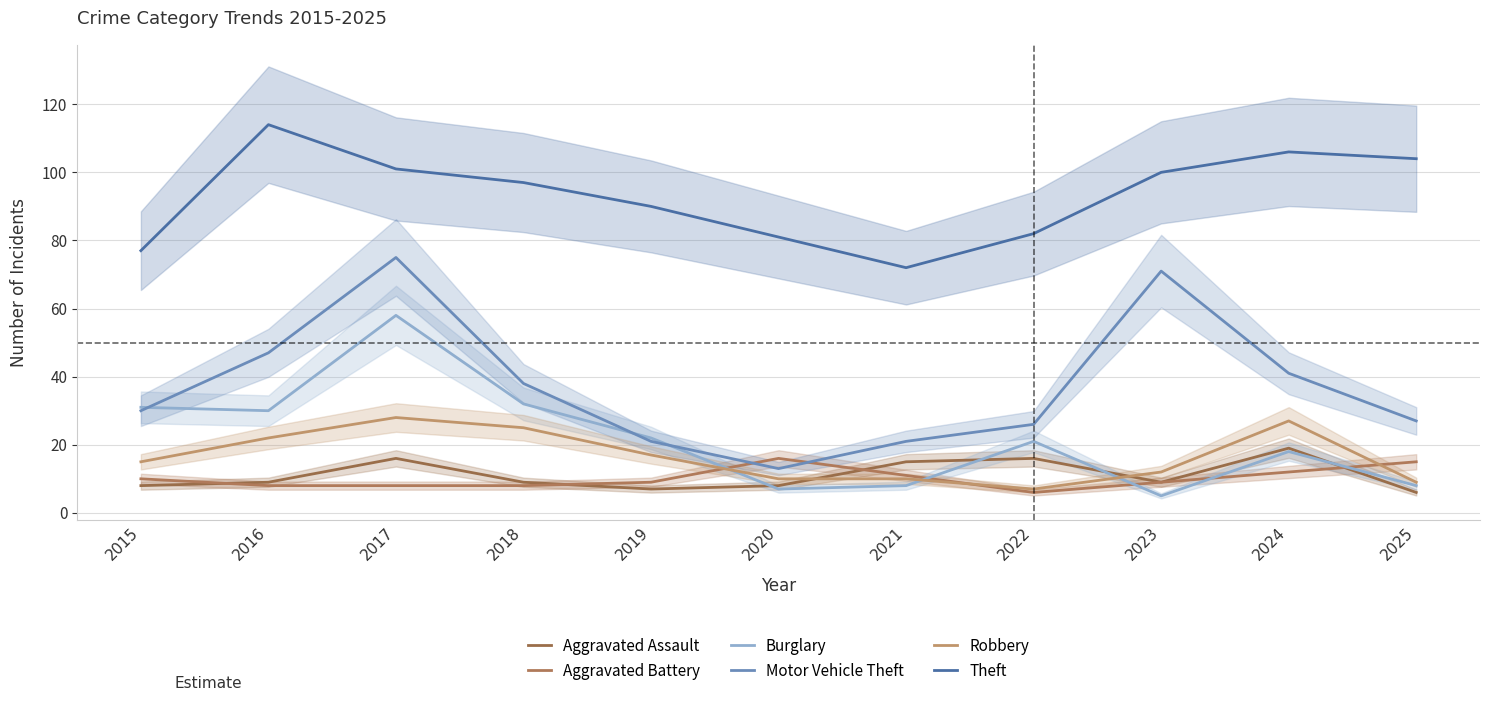

At which category is the sum across all series the highest?

2017